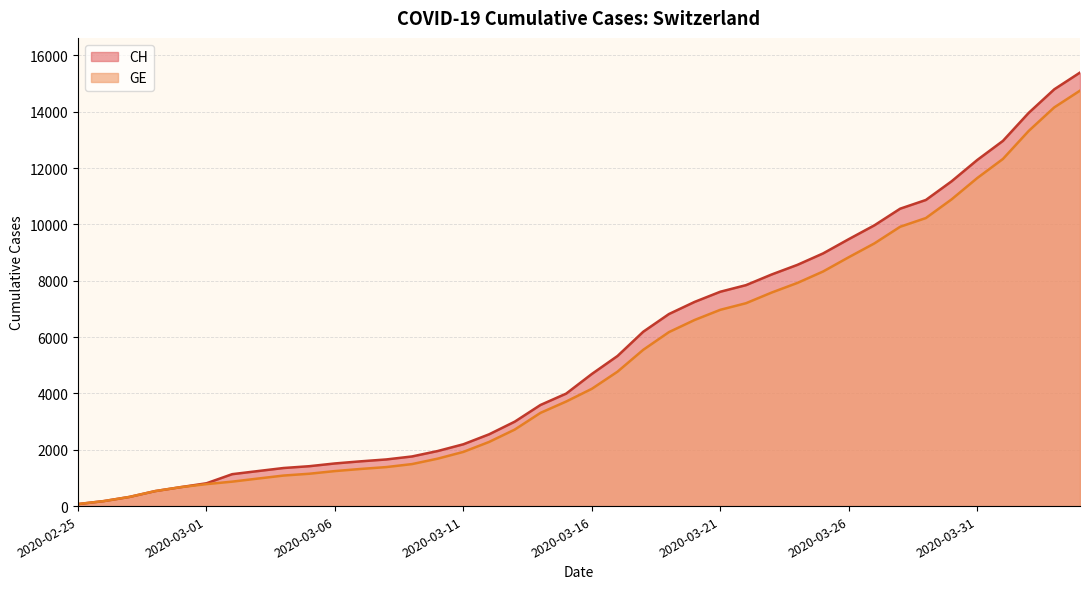

How many values in the CH series are below 4691?

20